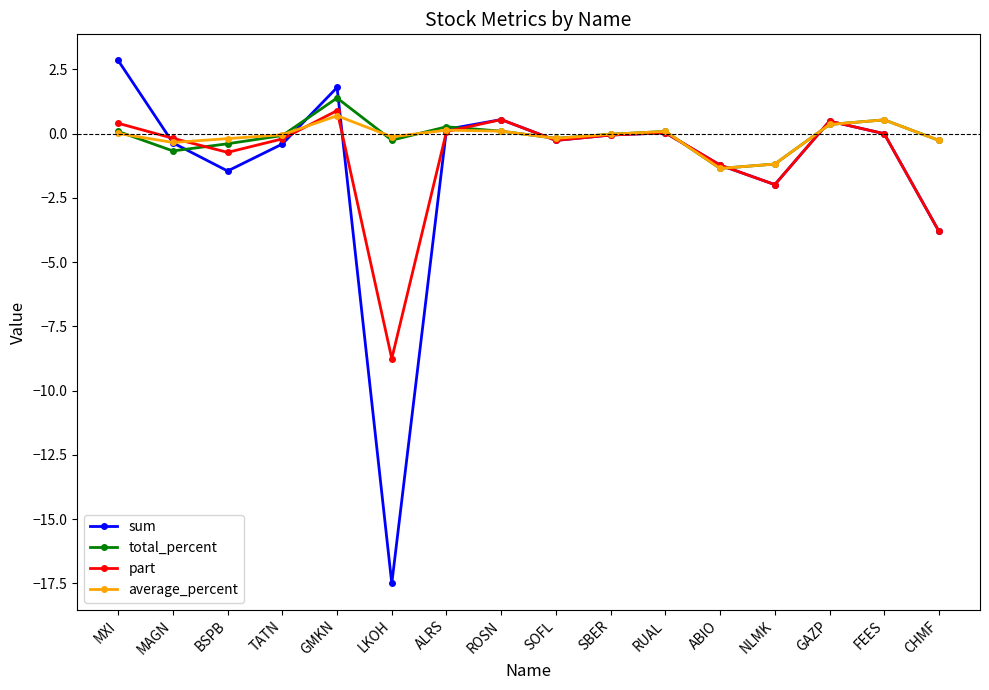

What is the label of the 7th point from the right?

SBER